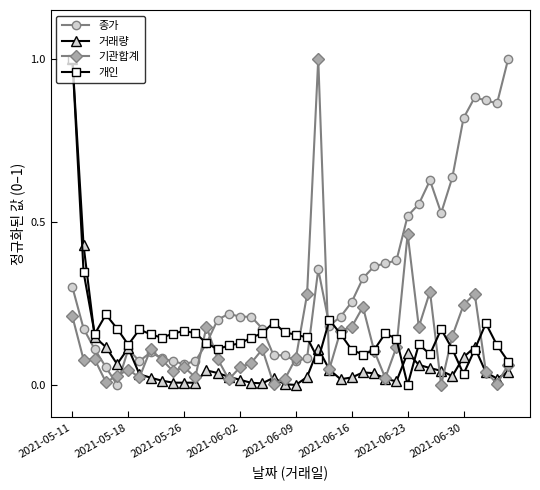

What is the difference between the maximum and minimum values in the 거래량 series?

1.0